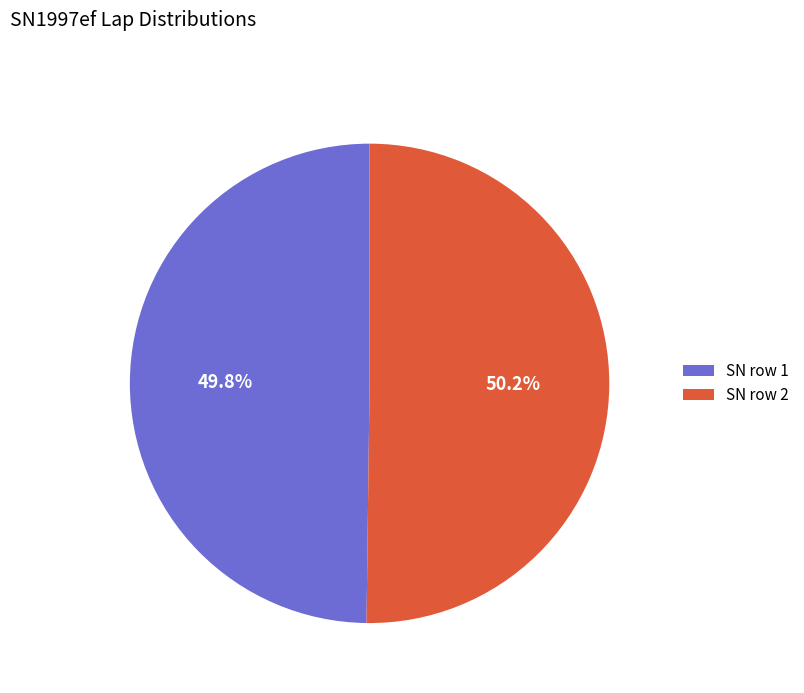

To the nearest percent, what is the average slice percentage?

50%